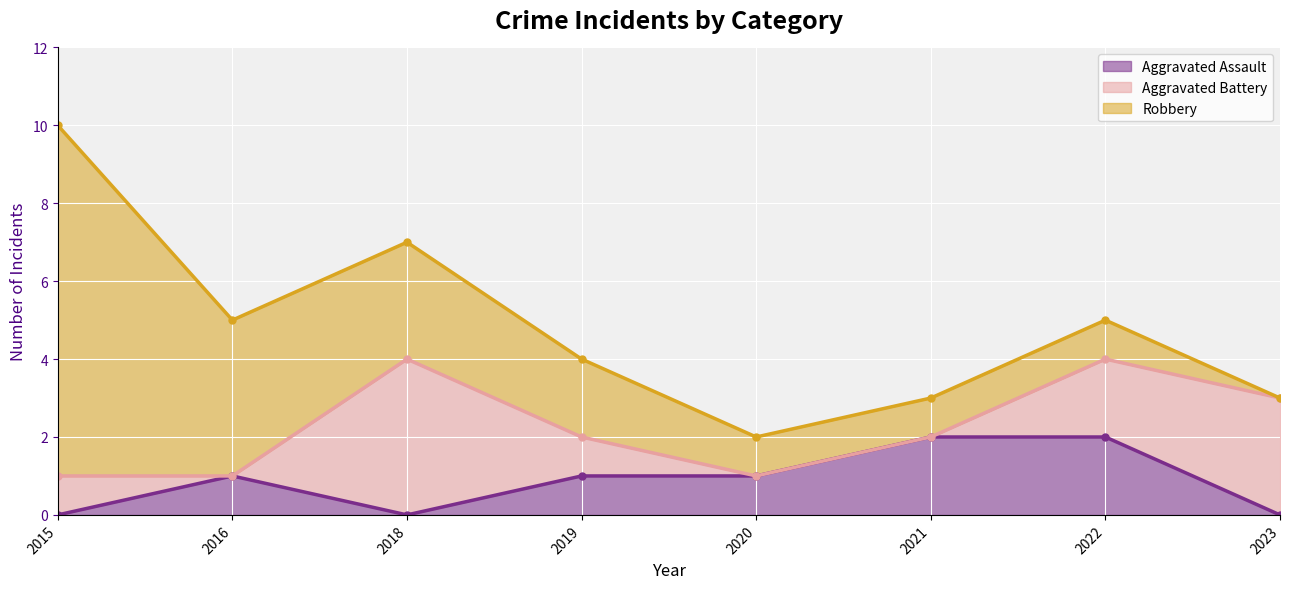

What is the value of the Robbery point at the 4th from the left?

2